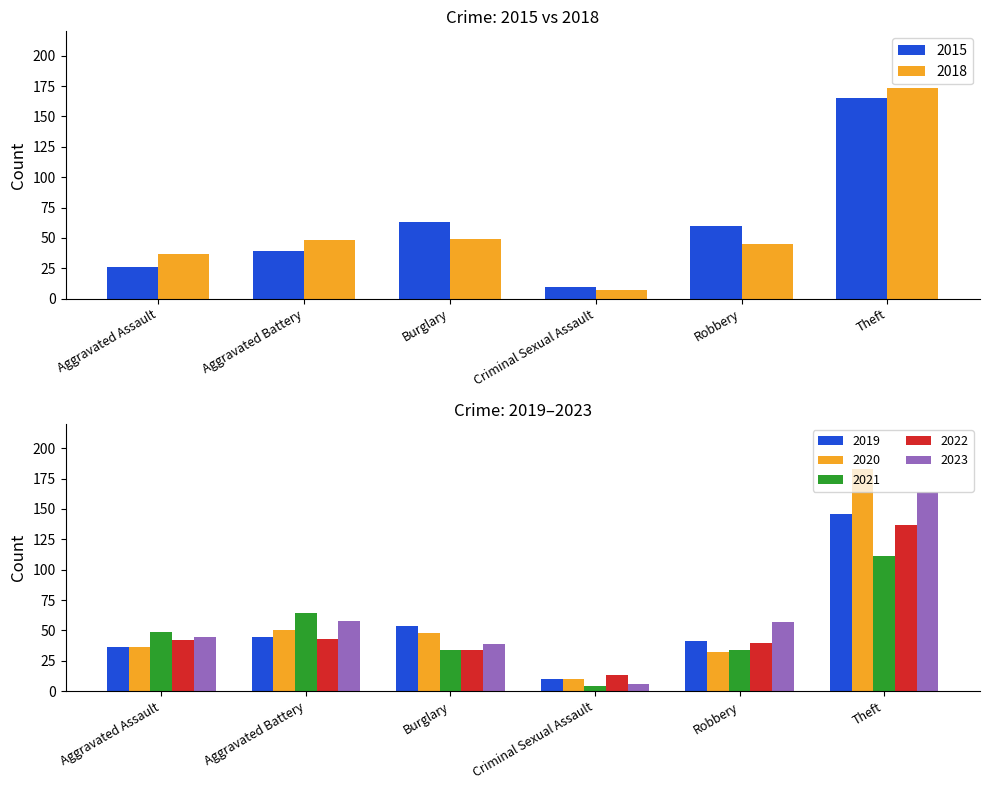

At which label does 2015 first exceed 60?

Burglary